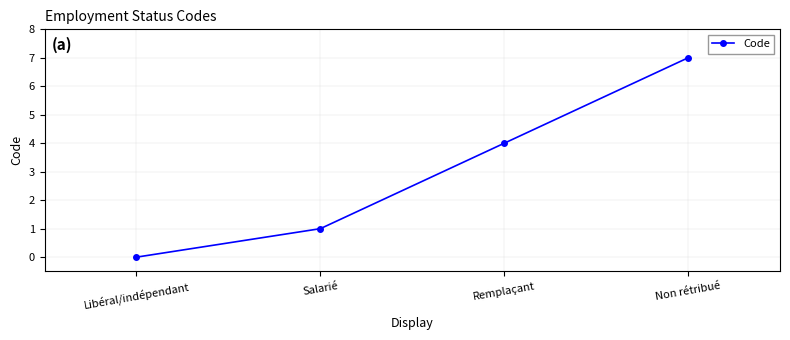

What is the difference between the second highest and second lowest values?

3